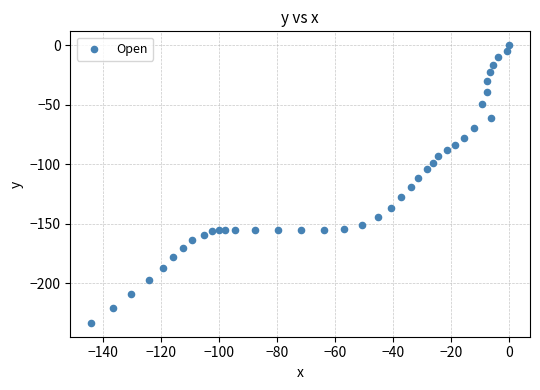

What is the range of X values (max minus min)?

144.0